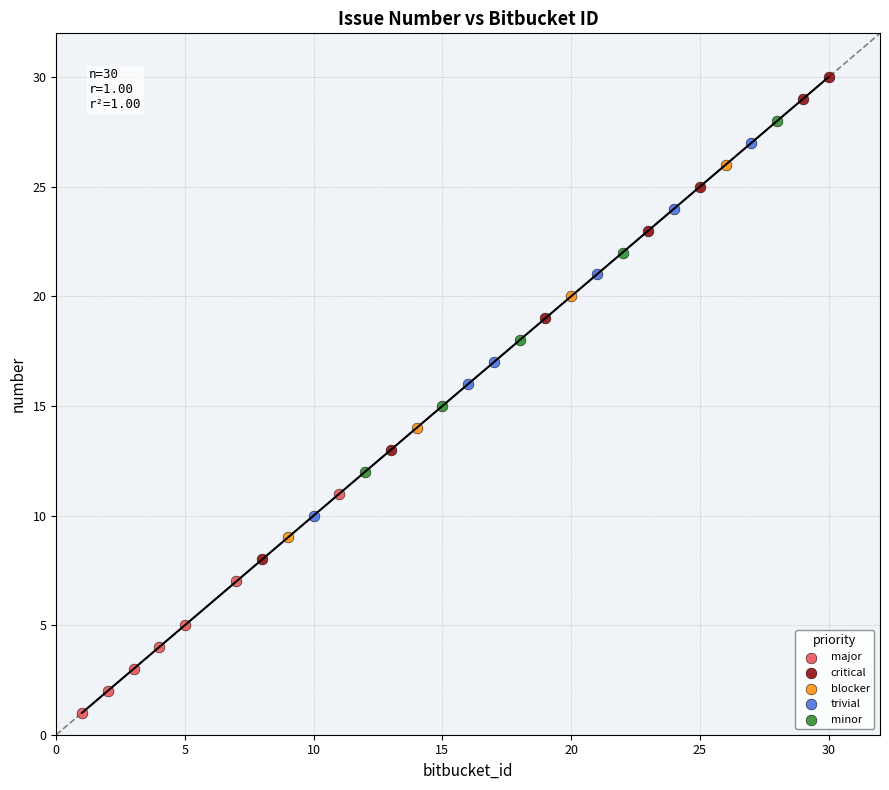

Which series reaches the minimum Y coordinate?

major